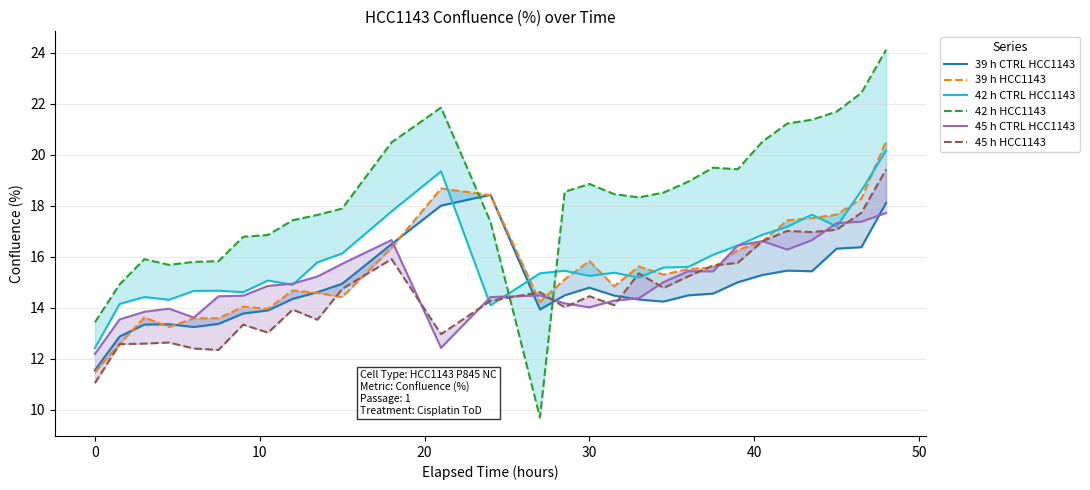

How many values in the 39 h HCC1143 series are below 15?

13